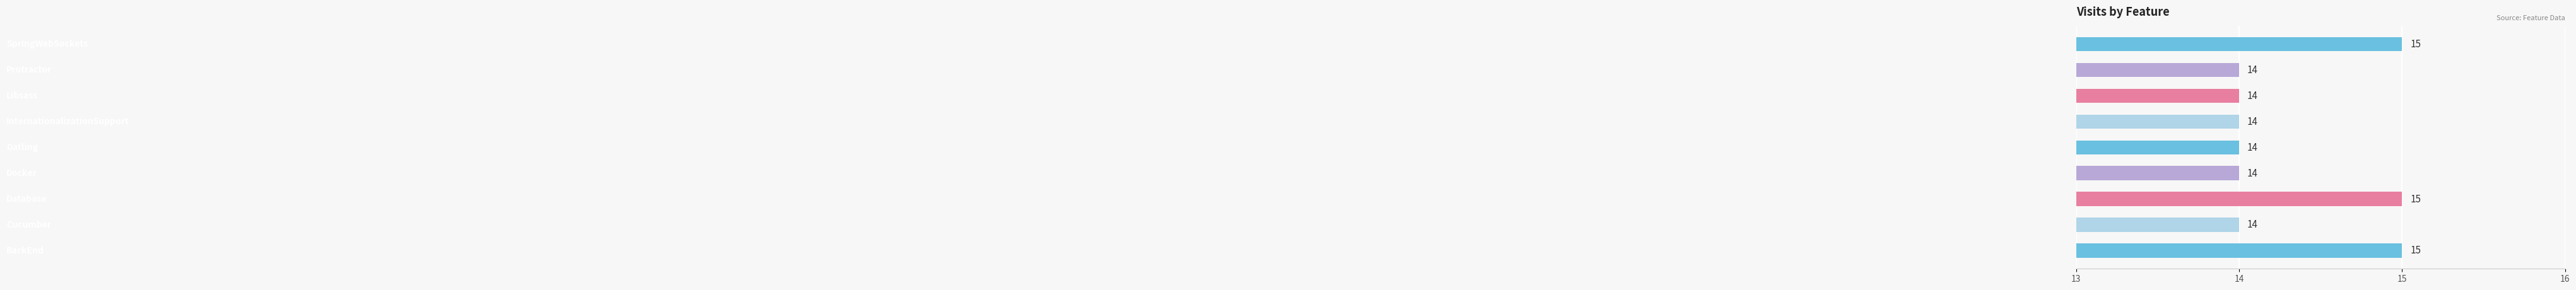

What is the sum of all values?

129